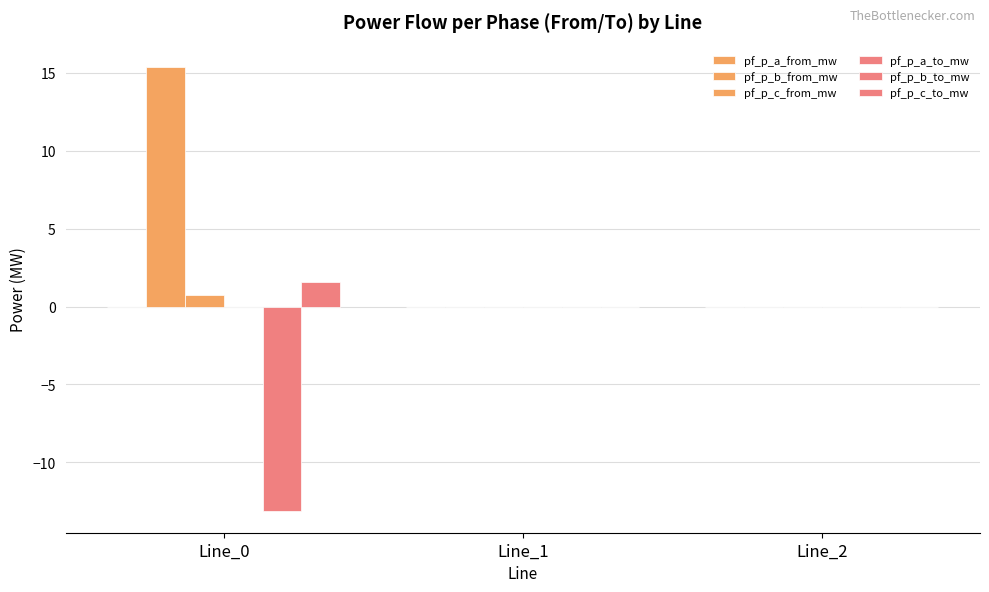

Reading right to left, what are all the values shown in this chart?

pf_p_a_from_mw: -0.0	0.0	-0.0
pf_p_b_from_mw: 0.0	0.0	15.4
pf_p_c_from_mw: 0.0	0.0	0.7
pf_p_a_to_mw: 0.0	0.0	0.0
pf_p_b_to_mw: -0.0	-0.0	-13.1
pf_p_c_to_mw: -0.0	-0.0	1.6